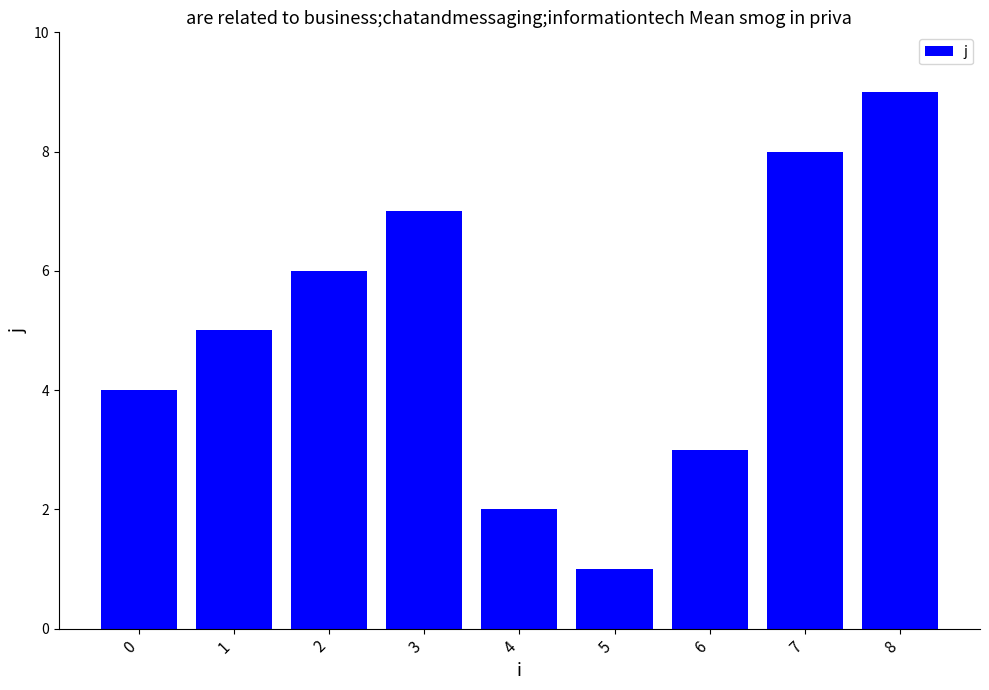

What is the smallest value displayed?

1